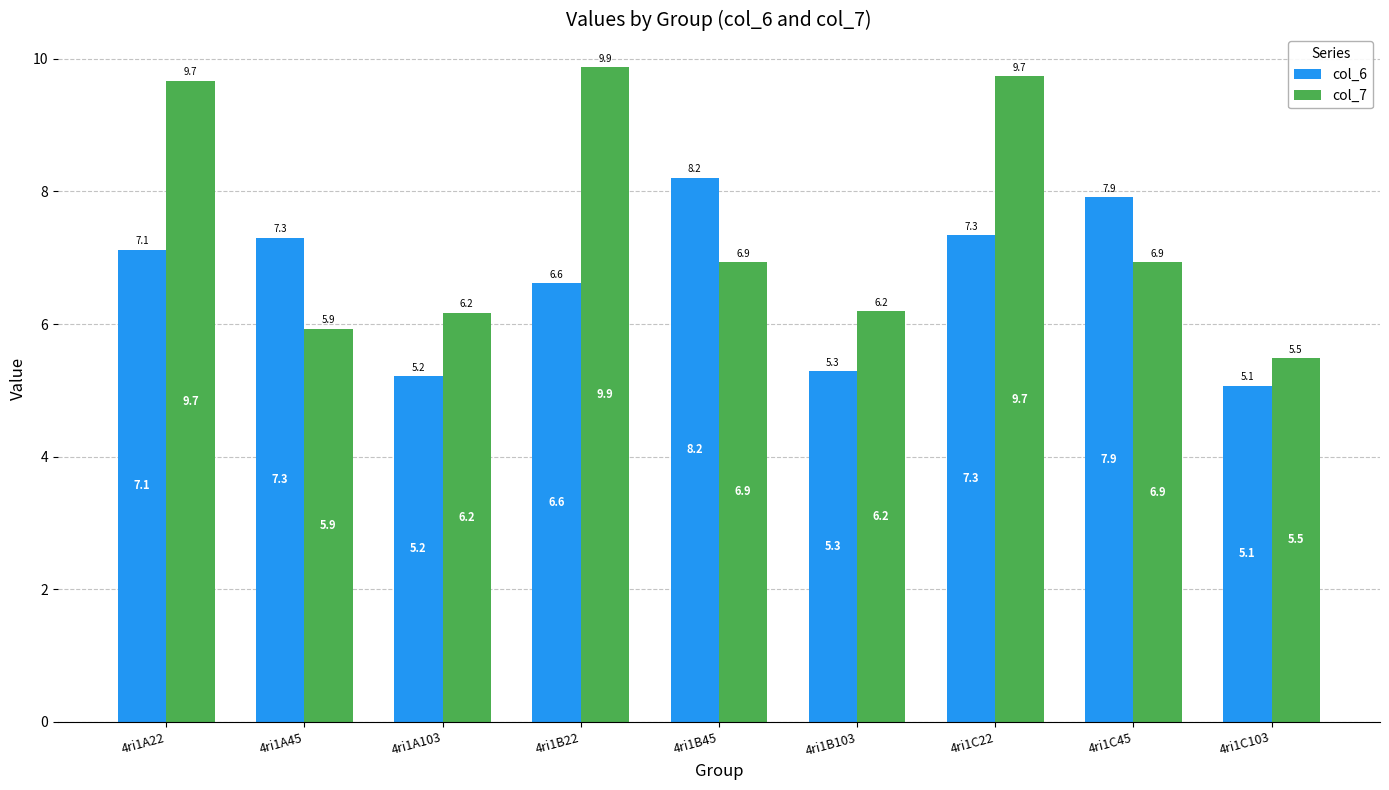

What is the difference between the highest and lowest values at 4ri1B45?

1.3